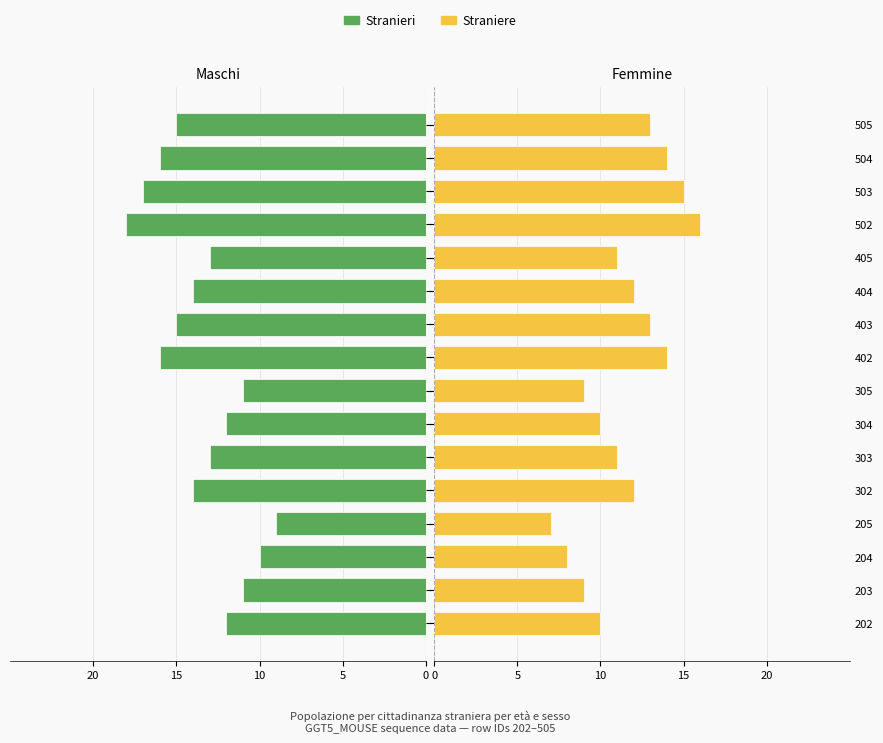

What is the value of the Stranieri bar at the 5th from the left?

-14